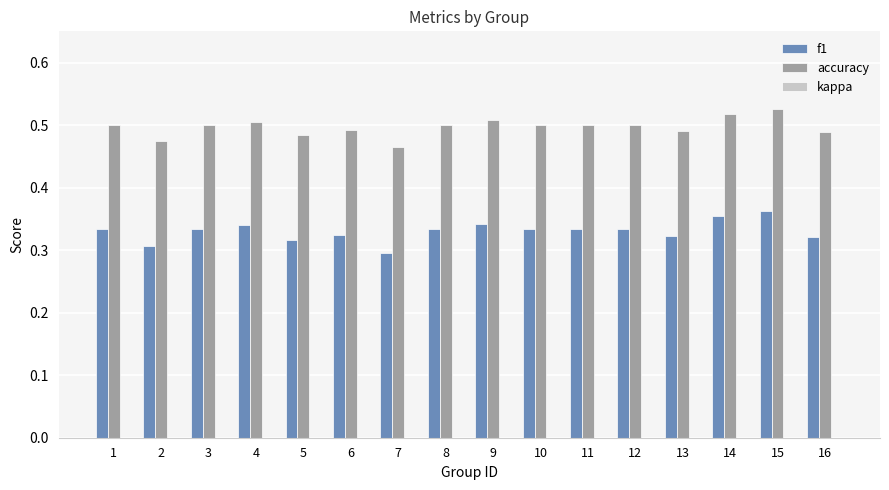

How many bars are there in total?

32